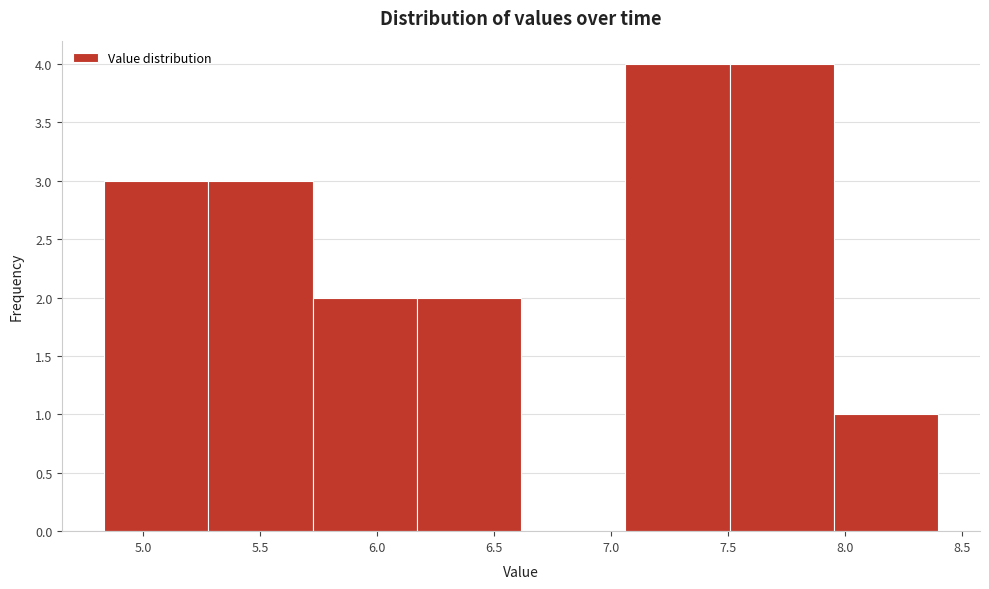

Reading left to right, transcribe this chart: for each bar, give the range it covers on the x-axis and its height. Neither the bar edges nor the heights are printed on the chart, so give them approximately, as read against the axes.

4.85 to 5.30: 3
5.30 to 5.70: 3
5.70 to 6.15: 2
6.15 to 6.60: 2
6.60 to 7.05: 0
7.05 to 7.50: 4
7.50 to 7.95: 4
7.95 to 8.40: 1